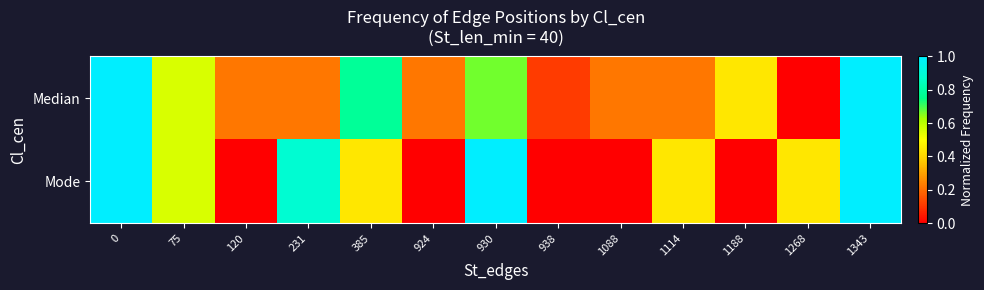

Rank the series at 120 from highest to lowest value.

Median, Mode